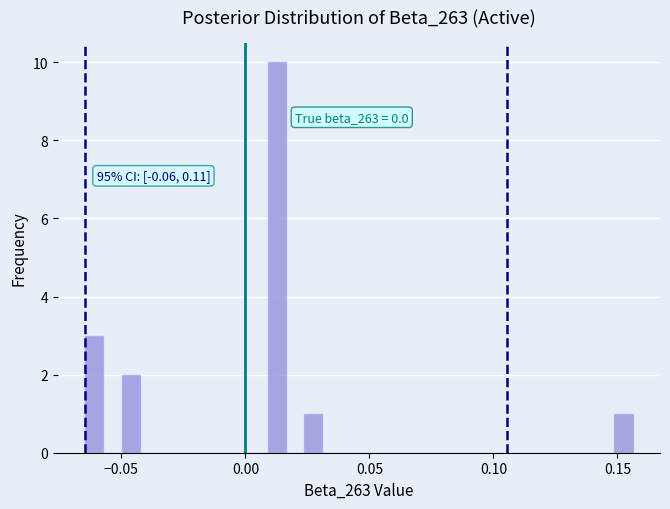

Read against the x-axis, roughly where is the centre of the tallest bar?

0.015